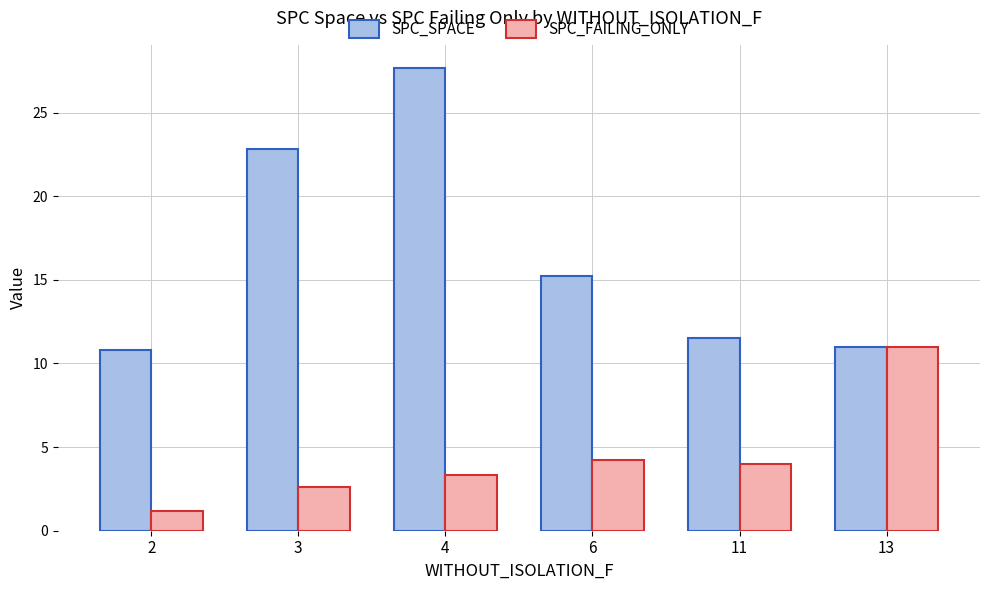

At which label does SPC_SPACE reach its peak?

4